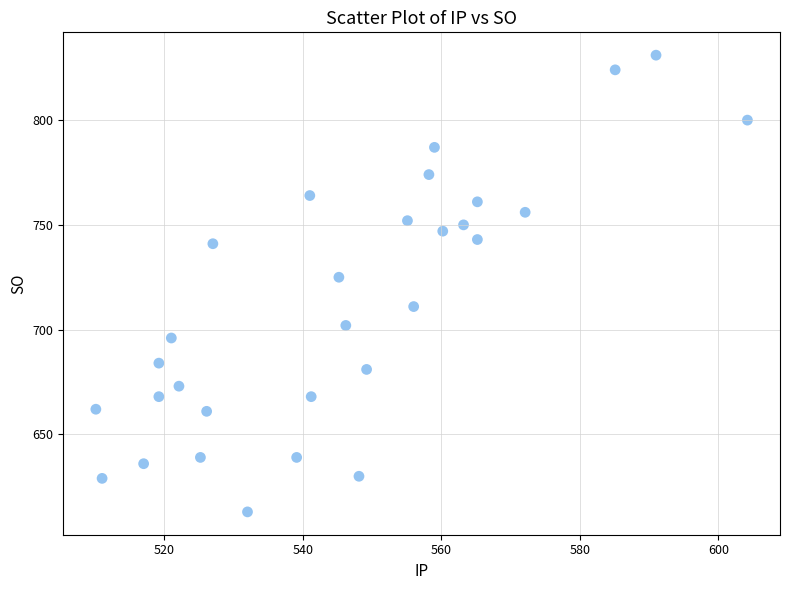

What Y value in the scatter plot is closest to 722?

725